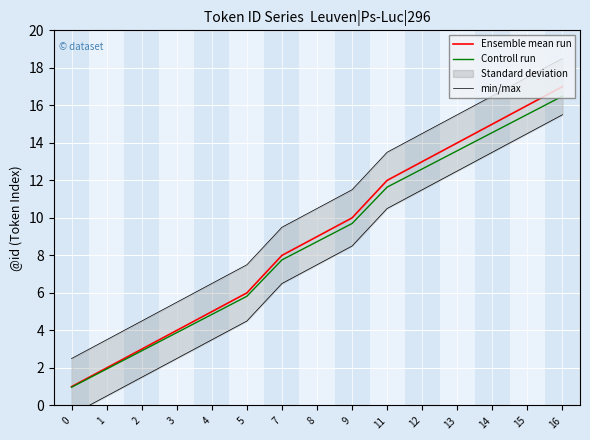

Which series has the largest total across all categories?

min/max